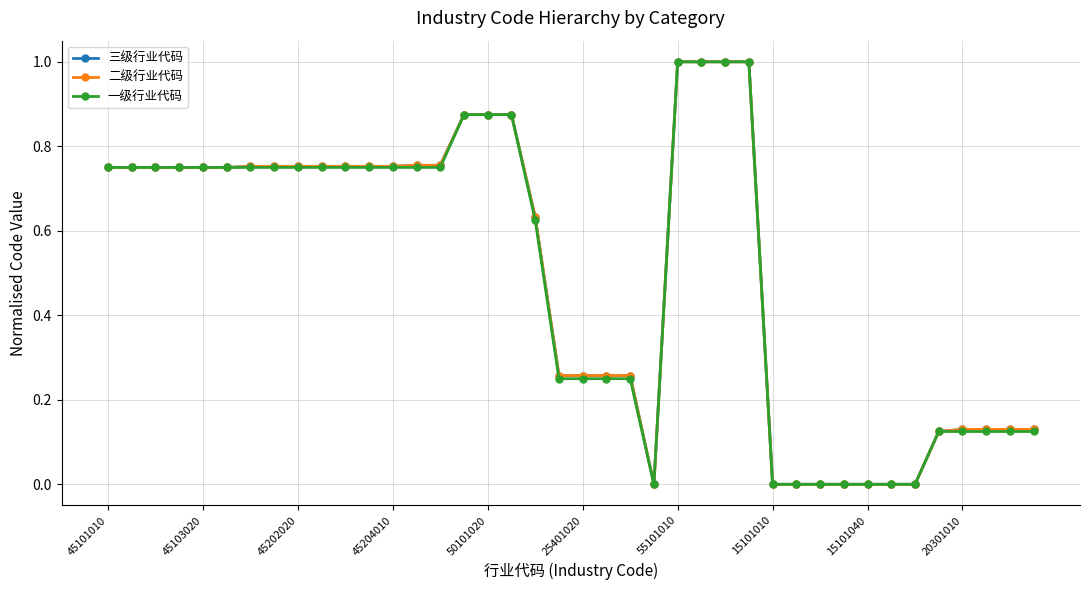

What is the difference between the maximum and minimum values in the 二级行业代码 series?

1.0